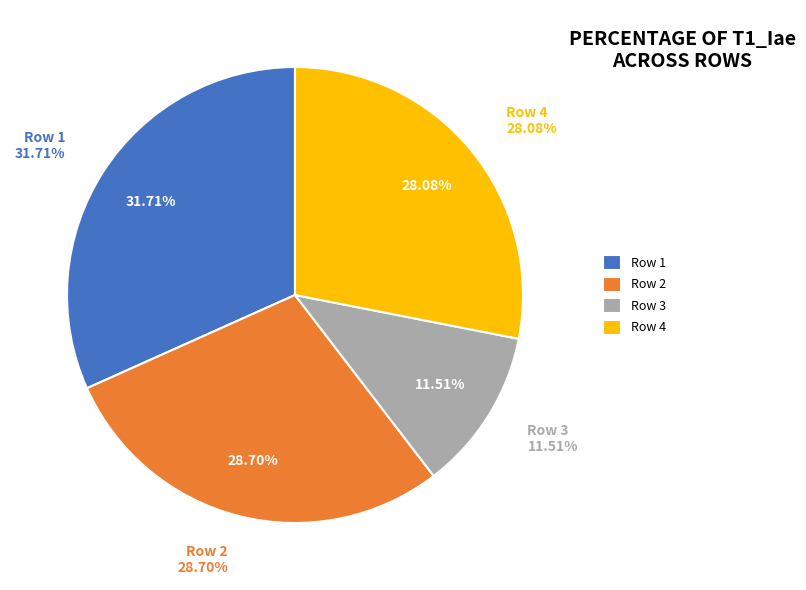

To the nearest percent, what is the average slice percentage?

25%